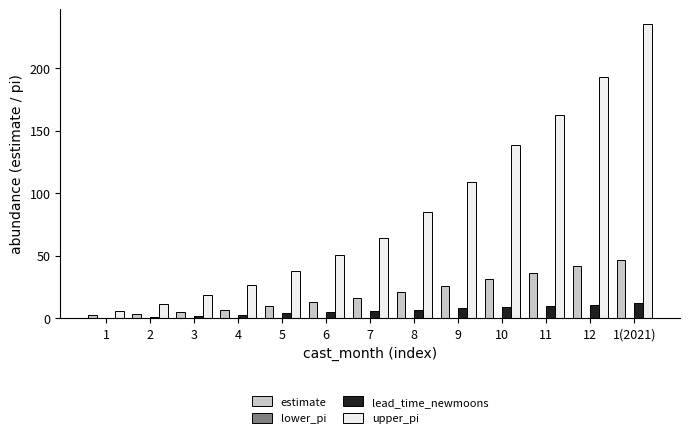

Which series changed the most between 7 and 1(2021)?

upper_pi